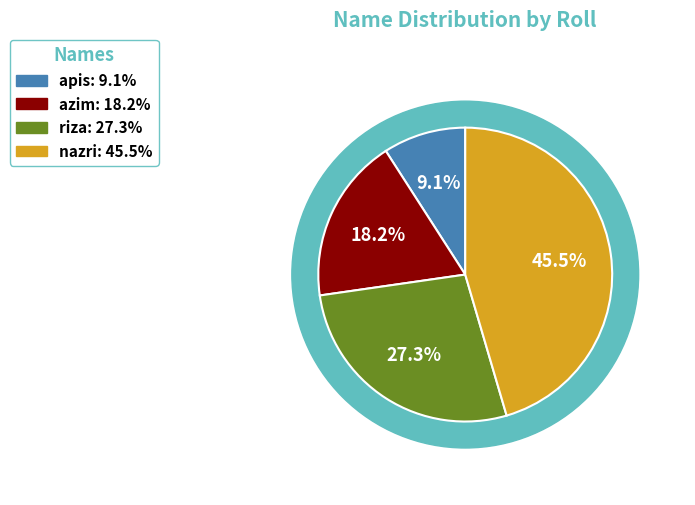

Does any single category account for the majority?

No